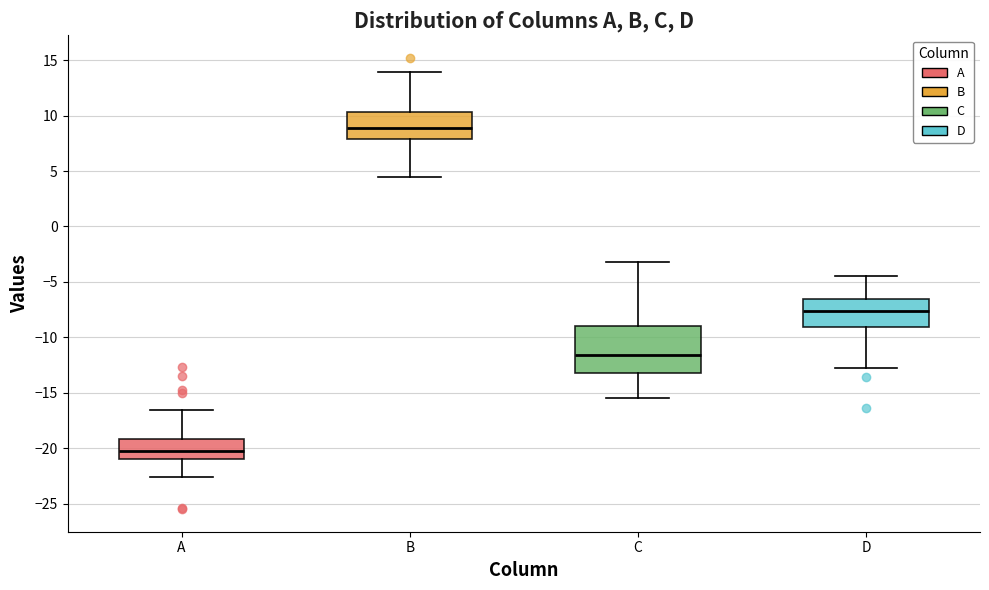

Which box has the highest median line?

B